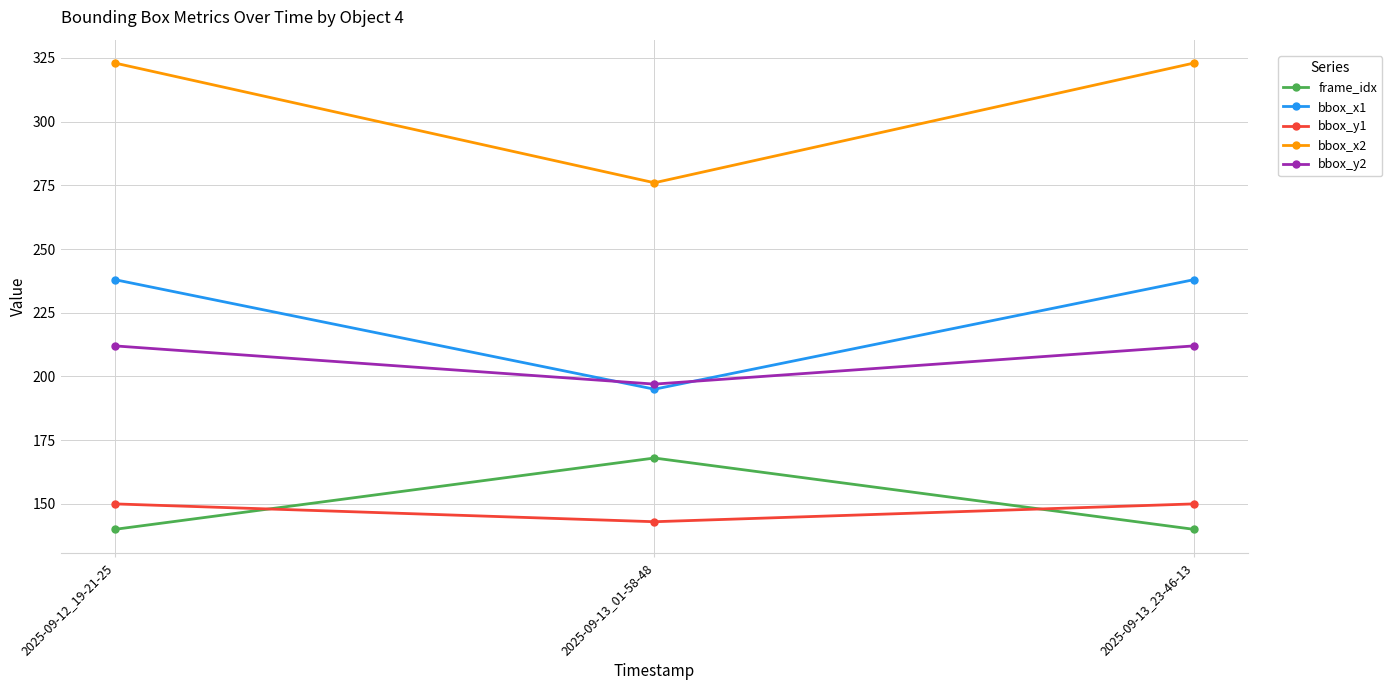

What is the total value across all series at 2025-09-13_01-58-48?

979